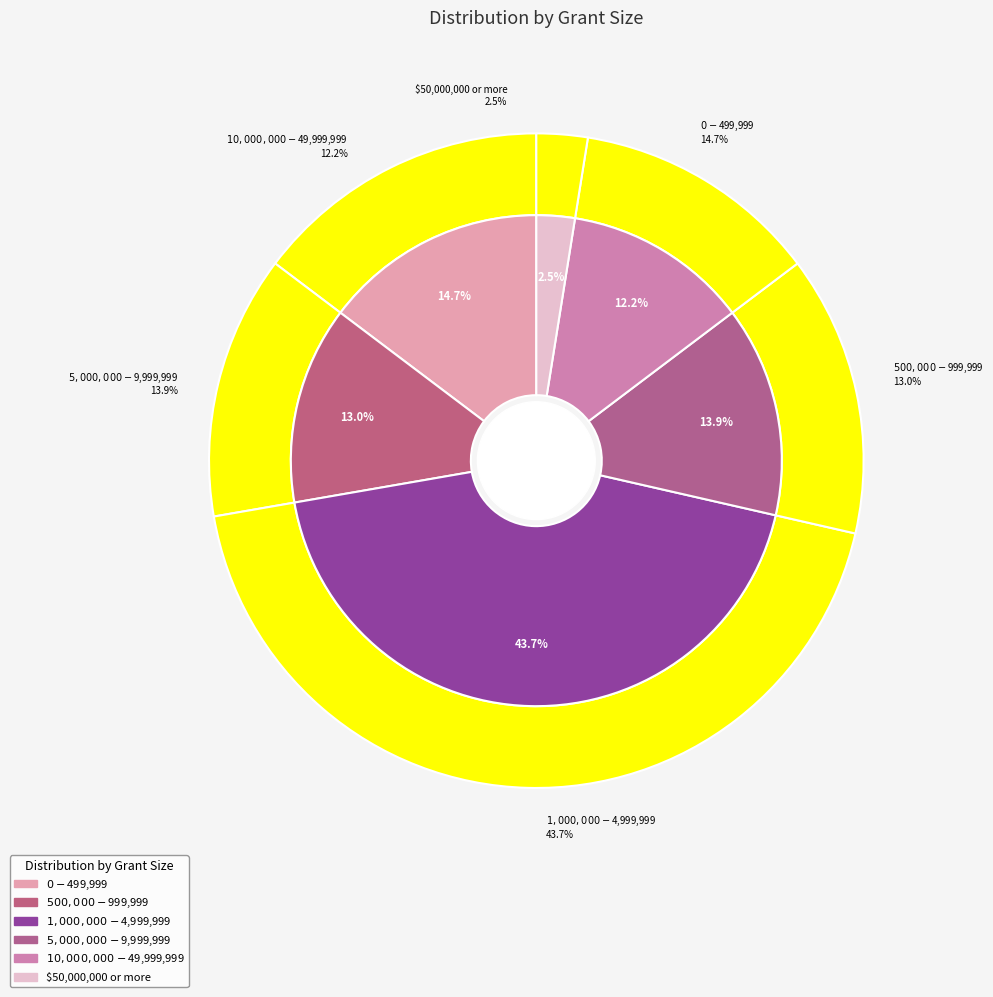

To the nearest percent, what is the difference between the $500,000 - $999,999 and $1,000,000 - $4,999,999 slice percentages?

31%